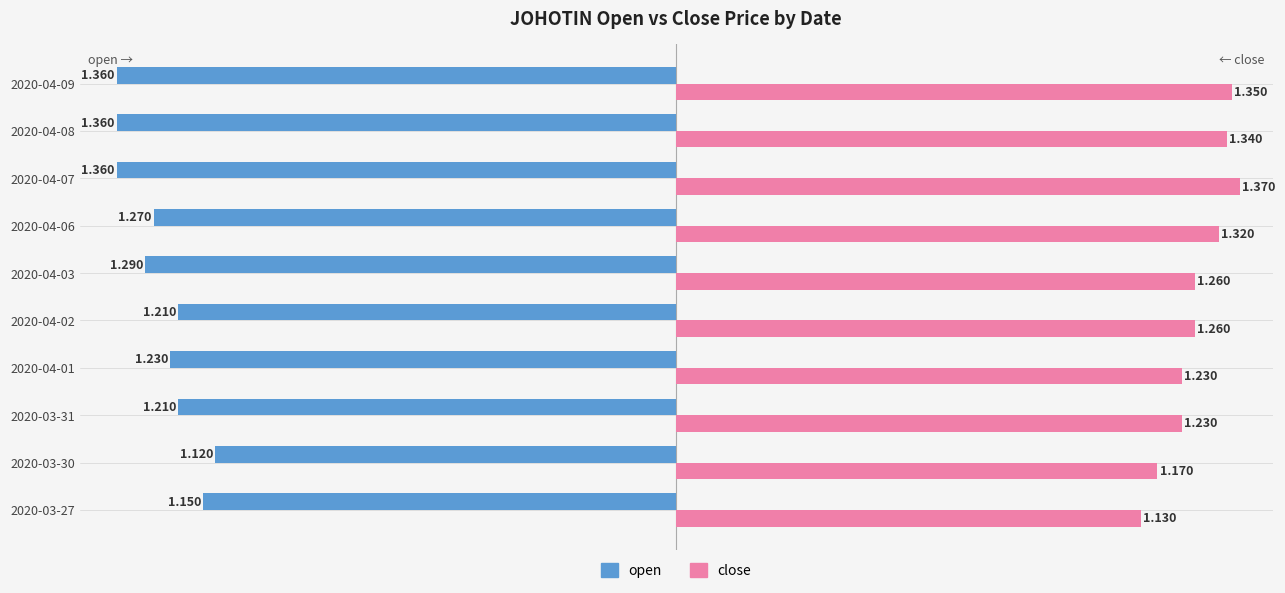

Which series changed the most between 2020-04-01 and 2020-04-03?

open